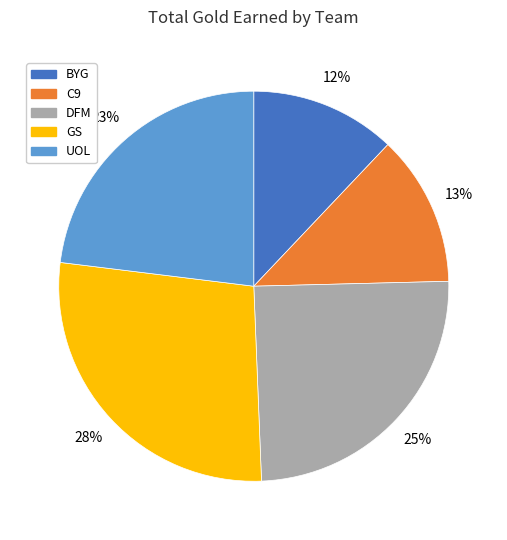

To the nearest percent, what is the difference between the largest and smallest slice percentages?

16%